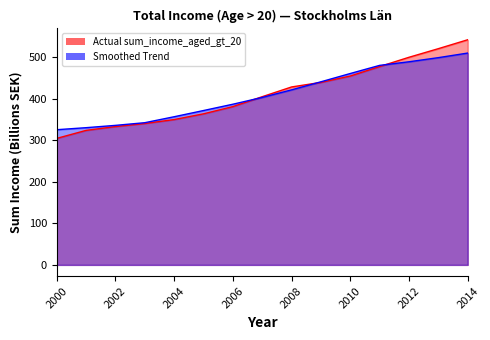

Approximately how many times larger is the value at 2012 compared to 2001?

1.5